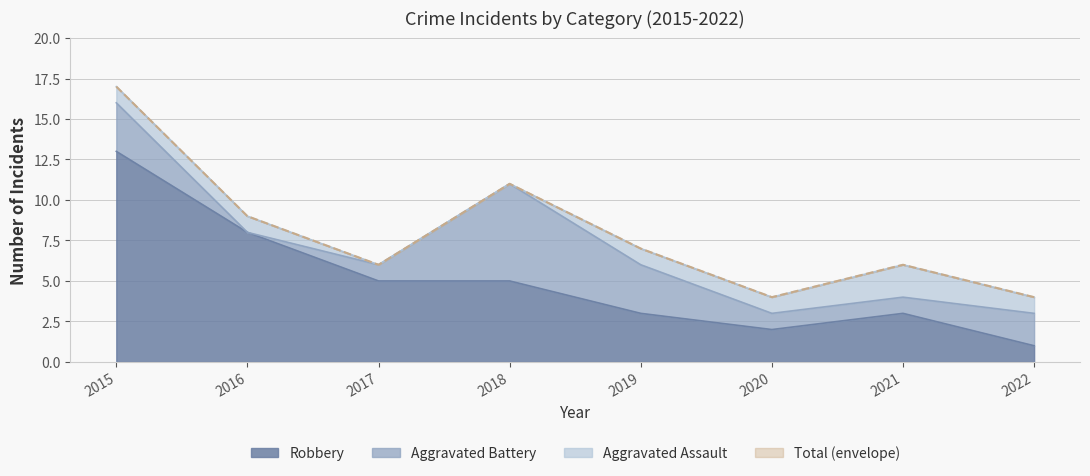

What is the spread (max minus min) of values at 2015?

4